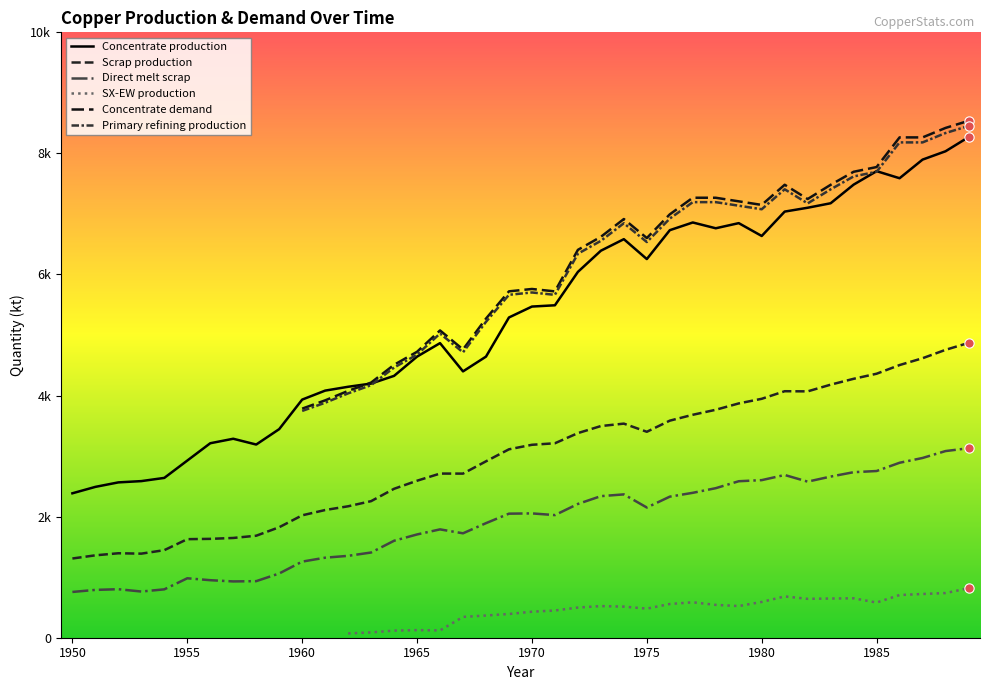

At which category is the sum across all series the highest?

1989